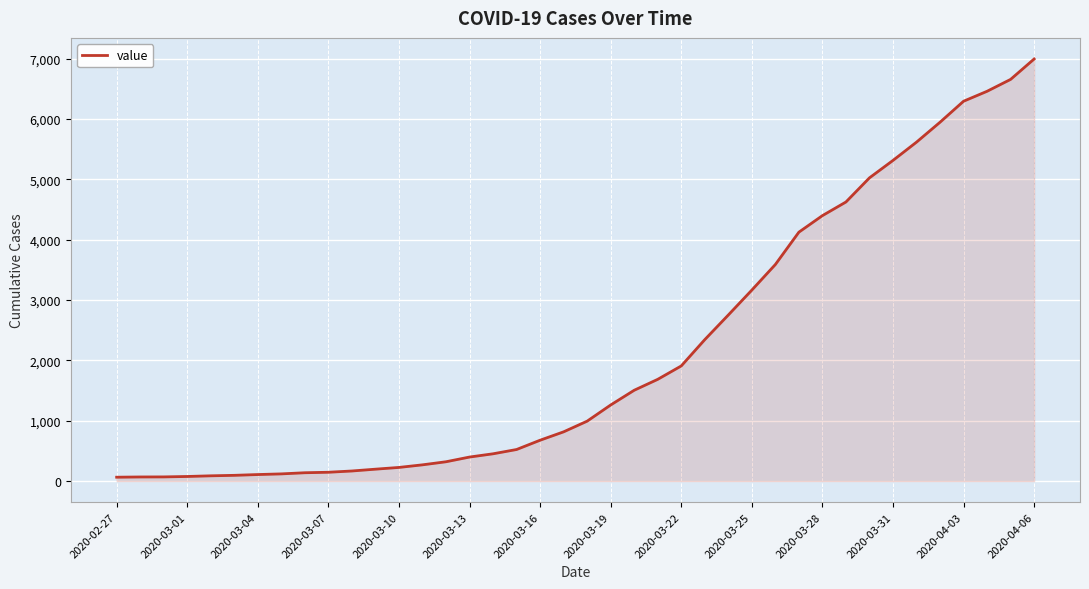

What is the difference between the maximum and minimum values?

6931